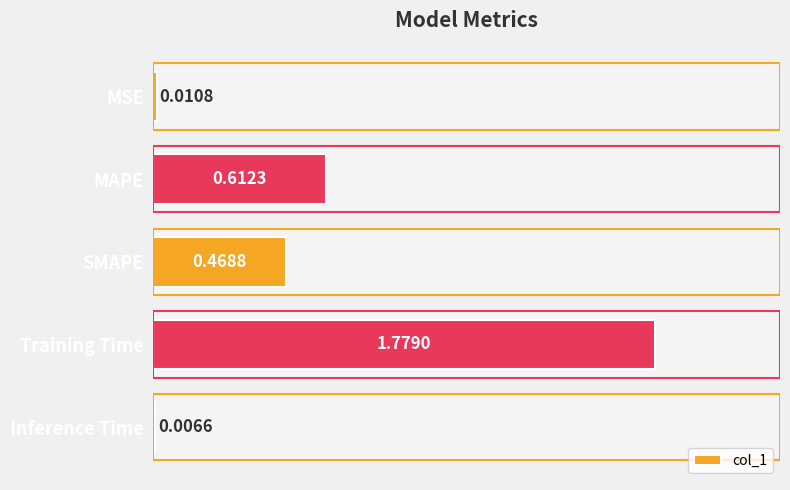

What is the sum of the values at MAPE and Training Time?

2.4